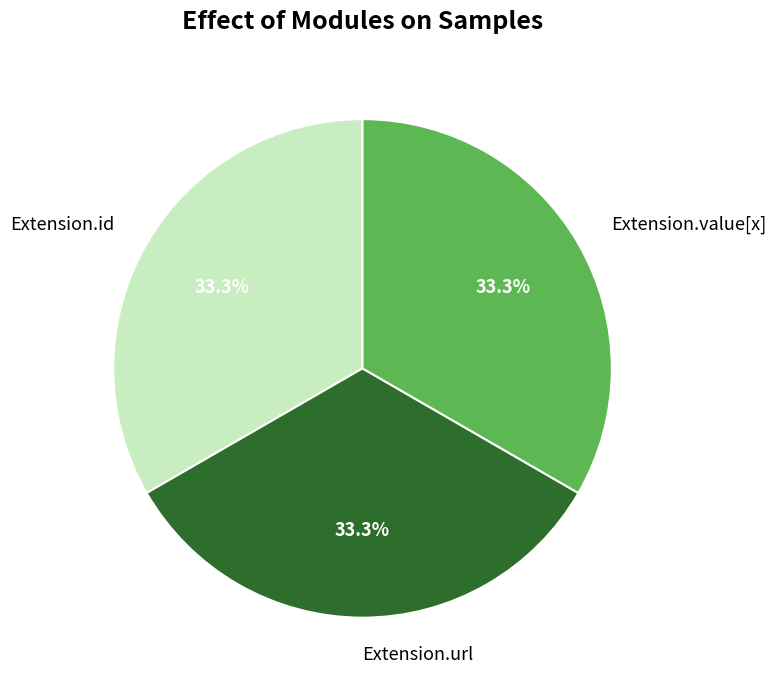

Approximately how many times larger is the value at Extension.value[x] compared to Extension.url?

1.0